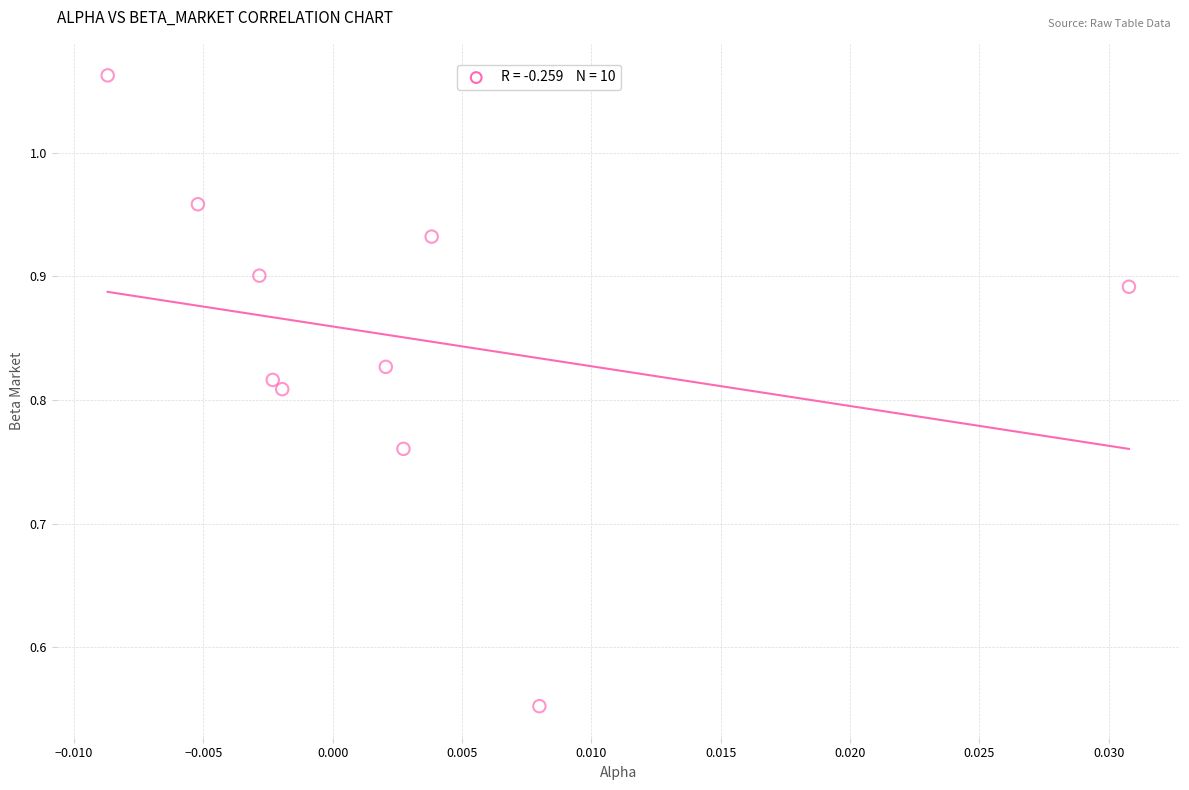

How many data points are displayed?

10